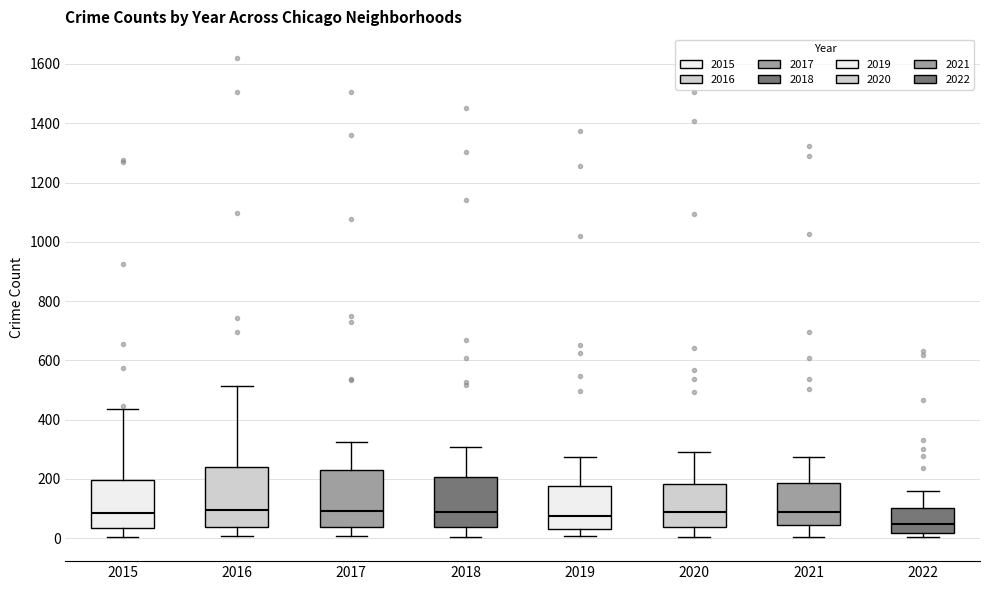

Reading left to right, read every box against the y-axis: the position of its median line, the range the box covers, and the ends of its whiskers. The values are not printed on the chart, so give them approximately, as read against the axis.

2015: median 80, box 40 to 200, whiskers 0 to 440
2016: median 100, box 40 to 240, whiskers 0 to 520
2017: median 100, box 40 to 220, whiskers 0 to 320
2018: median 80, box 40 to 200, whiskers 0 to 300
2019: median 80, box 40 to 180, whiskers 0 to 280
2020: median 80, box 40 to 180, whiskers 0 to 280
2021: median 80, box 40 to 180, whiskers 0 to 280
2022: median 40, box 20 to 100, whiskers 0 to 160